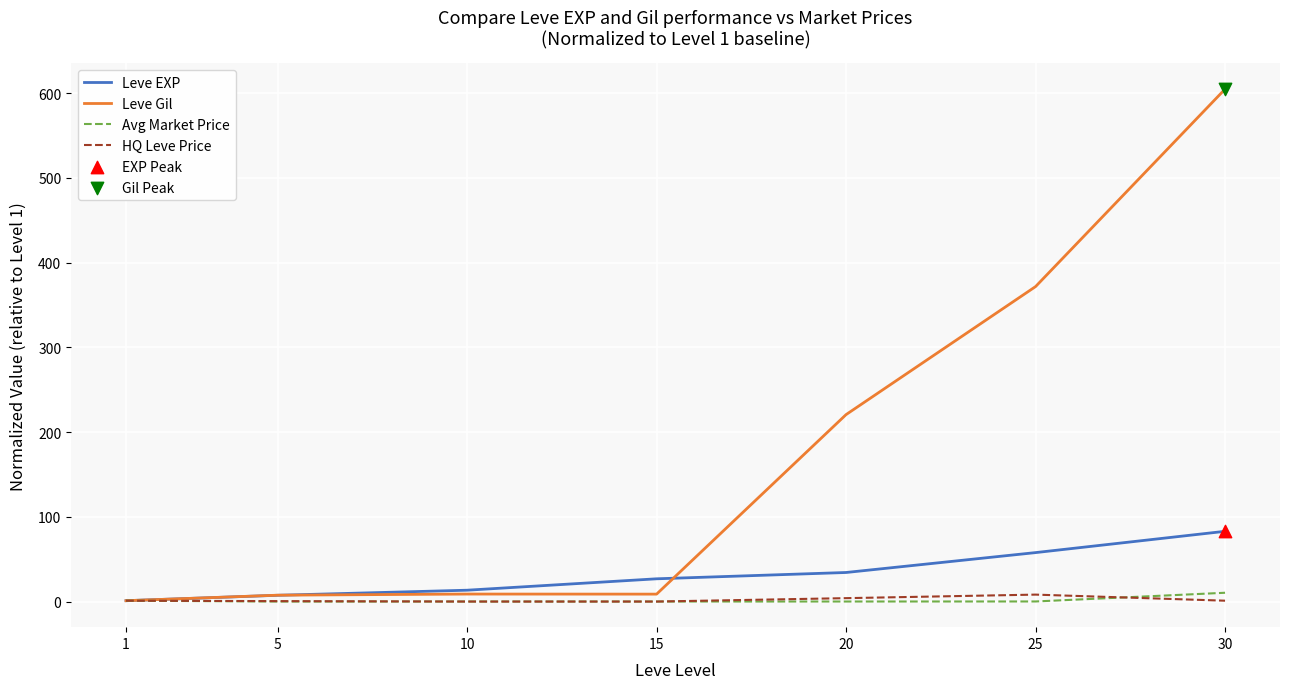

At which category does the chart reach its peak across all series?

30